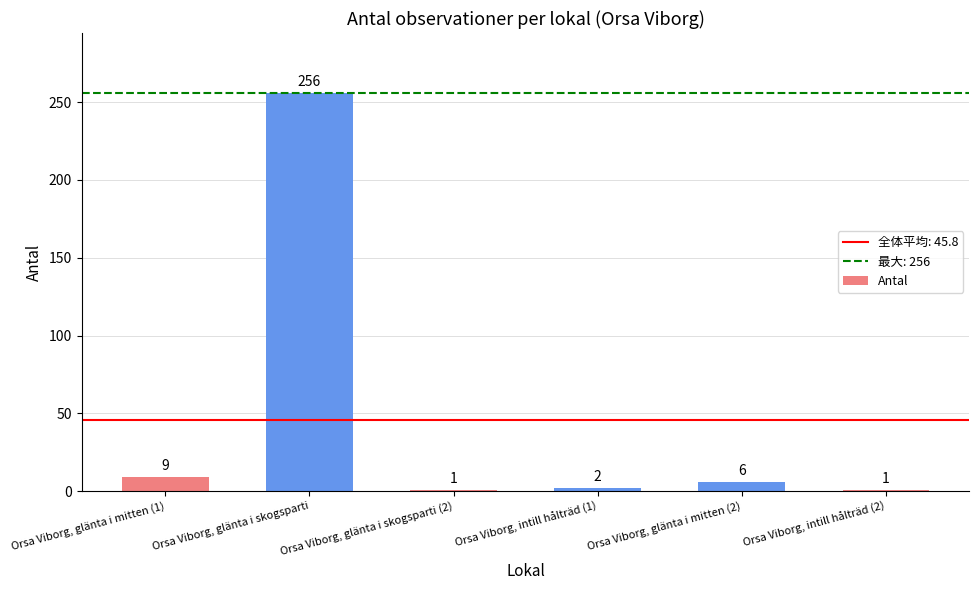

Does the chart contain any negative values?

No